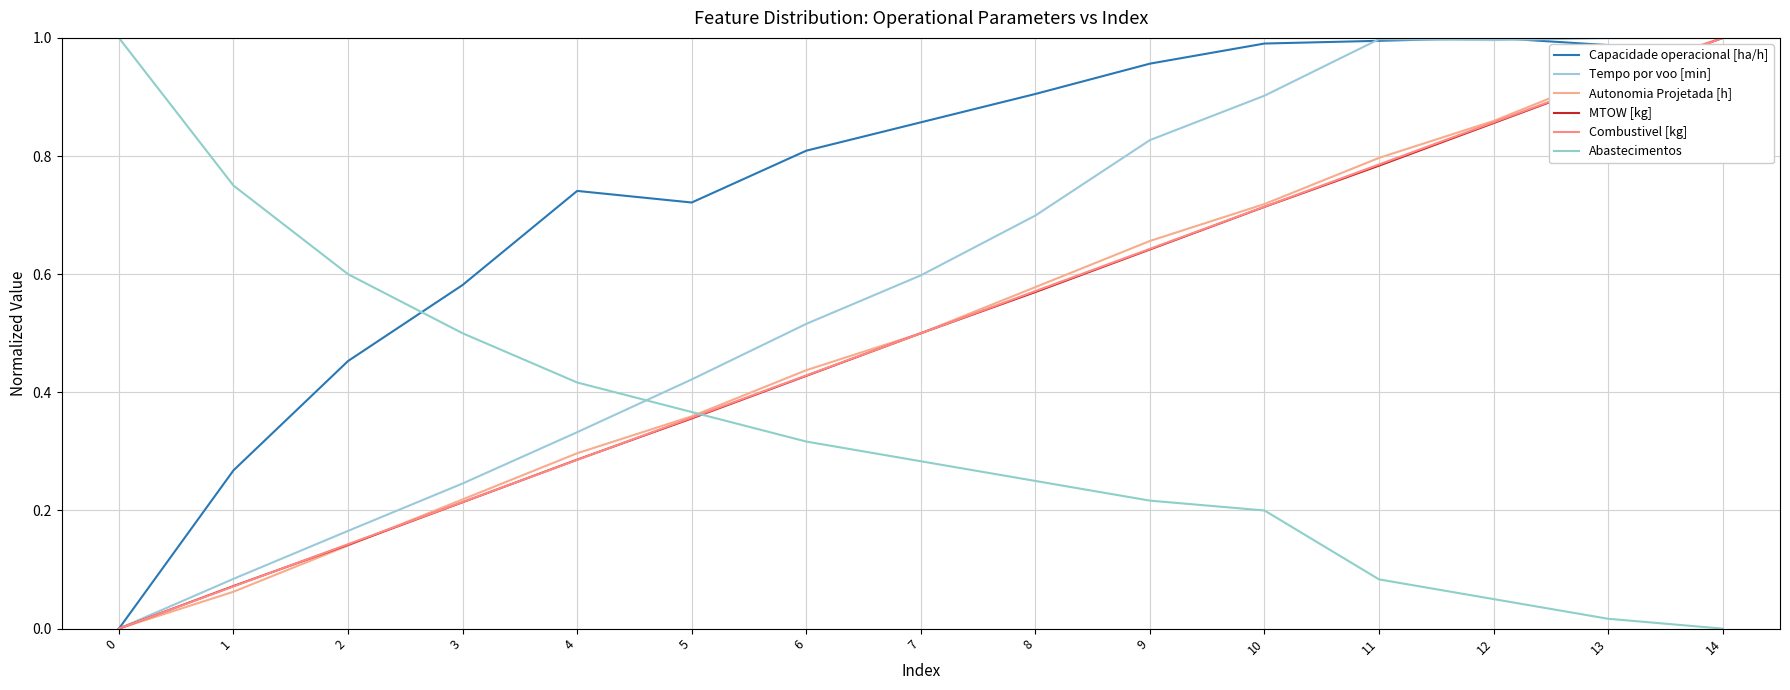

How many lines are shown in the chart?

6